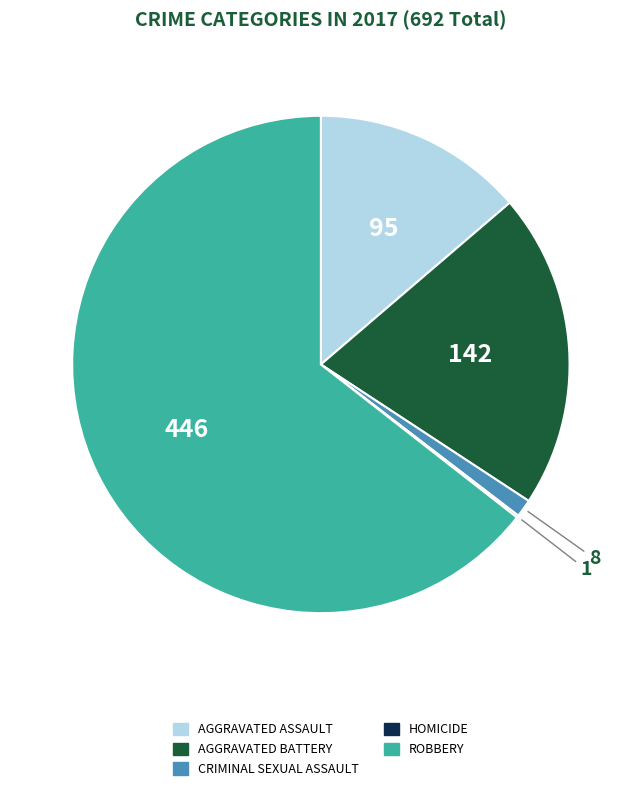

Is there any slice that represents more than half of the pie?

Yes